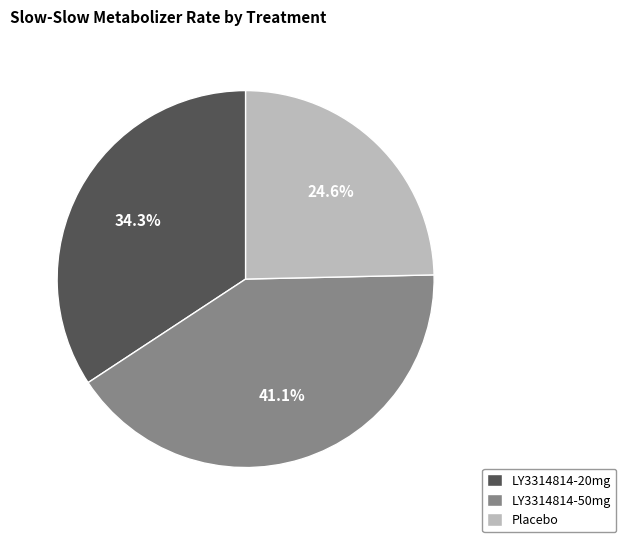

What percentage is the LY3314814-20mg slice, to the nearest percent?

34%